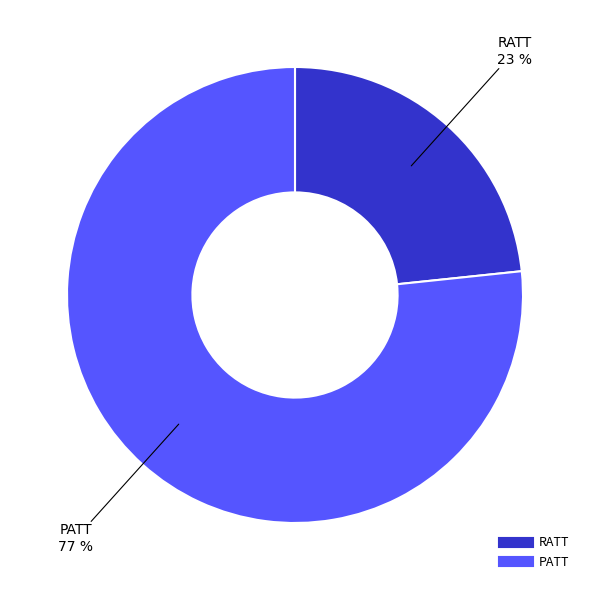

Which slice is the largest?

PATT